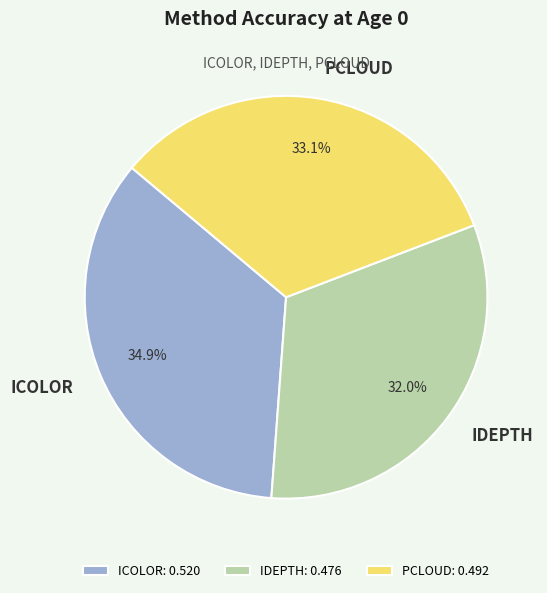

The ICOLOR slice represents 27% of the pie. True or false?

False